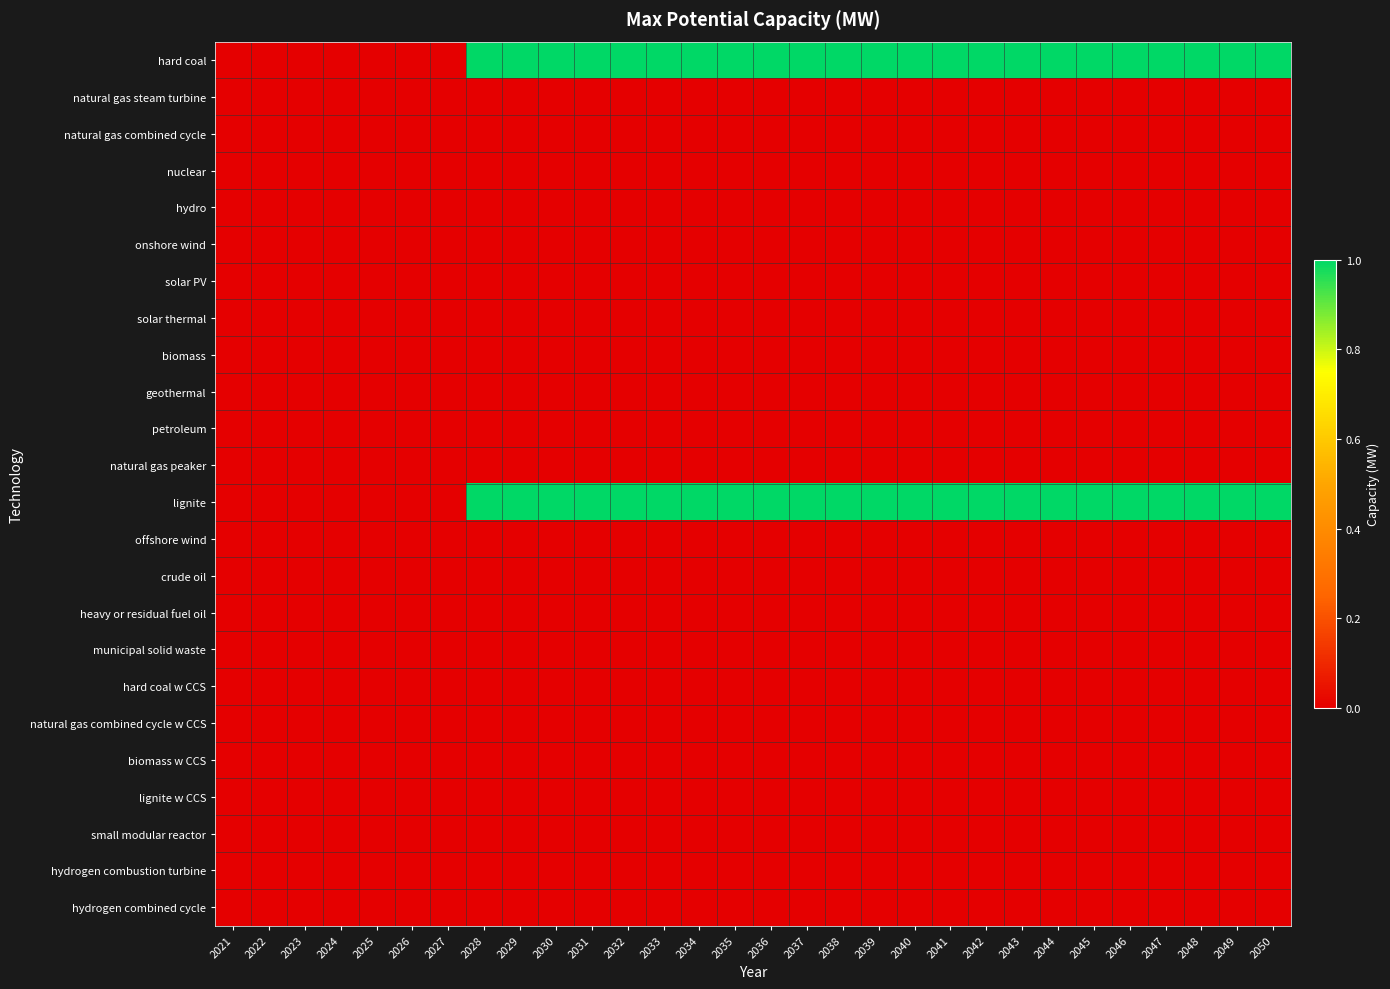

Reading right to left, extract all data points from this chart.

hard coal: 2050=1	2049=1	2048=1	2047=1	2046=1	2045=1	2044=1	2043=1	2042=1	2041=1	2040=1	2039=1	2038=1	2037=1	2036=1	2035=1	2034=1	2033=1	2032=1	2031=1	2030=1	2029=1	2028=1	2027=0	2026=0	2025=0	2024=0	2023=0	2022=0	2021=0
natural gas steam turbine: 2050=0	2049=0	2048=0	2047=0	2046=0	2045=0	2044=0	2043=0	2042=0	2041=0	2040=0	2039=0	2038=0	2037=0	2036=0	2035=0	2034=0	2033=0	2032=0	2031=0	2030=0	2029=0	2028=0	2027=0	2026=0	2025=0	2024=0	2023=0	2022=0	2021=0
natural gas combined cycle: 2050=0	2049=0	2048=0	2047=0	2046=0	2045=0	2044=0	2043=0	2042=0	2041=0	2040=0	2039=0	2038=0	2037=0	2036=0	2035=0	2034=0	2033=0	2032=0	2031=0	2030=0	2029=0	2028=0	2027=0	2026=0	2025=0	2024=0	2023=0	2022=0	2021=0
nuclear: 2050=0	2049=0	2048=0	2047=0	2046=0	2045=0	2044=0	2043=0	2042=0	2041=0	2040=0	2039=0	2038=0	2037=0	2036=0	2035=0	2034=0	2033=0	2032=0	2031=0	2030=0	2029=0	2028=0	2027=0	2026=0	2025=0	2024=0	2023=0	2022=0	2021=0
hydro: 2050=0	2049=0	2048=0	2047=0	2046=0	2045=0	2044=0	2043=0	2042=0	2041=0	2040=0	2039=0	2038=0	2037=0	2036=0	2035=0	2034=0	2033=0	2032=0	2031=0	2030=0	2029=0	2028=0	2027=0	2026=0	2025=0	2024=0	2023=0	2022=0	2021=0
onshore wind: 2050=0	2049=0	2048=0	2047=0	2046=0	2045=0	2044=0	2043=0	2042=0	2041=0	2040=0	2039=0	2038=0	2037=0	2036=0	2035=0	2034=0	2033=0	2032=0	2031=0	2030=0	2029=0	2028=0	2027=0	2026=0	2025=0	2024=0	2023=0	2022=0	2021=0
solar PV: 2050=0	2049=0	2048=0	2047=0	2046=0	2045=0	2044=0	2043=0	2042=0	2041=0	2040=0	2039=0	2038=0	2037=0	2036=0	2035=0	2034=0	2033=0	2032=0	2031=0	2030=0	2029=0	2028=0	2027=0	2026=0	2025=0	2024=0	2023=0	2022=0	2021=0
solar thermal: 2050=0	2049=0	2048=0	2047=0	2046=0	2045=0	2044=0	2043=0	2042=0	2041=0	2040=0	2039=0	2038=0	2037=0	2036=0	2035=0	2034=0	2033=0	2032=0	2031=0	2030=0	2029=0	2028=0	2027=0	2026=0	2025=0	2024=0	2023=0	2022=0	2021=0
biomass: 2050=0	2049=0	2048=0	2047=0	2046=0	2045=0	2044=0	2043=0	2042=0	2041=0	2040=0	2039=0	2038=0	2037=0	2036=0	2035=0	2034=0	2033=0	2032=0	2031=0	2030=0	2029=0	2028=0	2027=0	2026=0	2025=0	2024=0	2023=0	2022=0	2021=0
geothermal: 2050=0	2049=0	2048=0	2047=0	2046=0	2045=0	2044=0	2043=0	2042=0	2041=0	2040=0	2039=0	2038=0	2037=0	2036=0	2035=0	2034=0	2033=0	2032=0	2031=0	2030=0	2029=0	2028=0	2027=0	2026=0	2025=0	2024=0	2023=0	2022=0	2021=0
petroleum: 2050=0	2049=0	2048=0	2047=0	2046=0	2045=0	2044=0	2043=0	2042=0	2041=0	2040=0	2039=0	2038=0	2037=0	2036=0	2035=0	2034=0	2033=0	2032=0	2031=0	2030=0	2029=0	2028=0	2027=0	2026=0	2025=0	2024=0	2023=0	2022=0	2021=0
natural gas peaker: 2050=0	2049=0	2048=0	2047=0	2046=0	2045=0	2044=0	2043=0	2042=0	2041=0	2040=0	2039=0	2038=0	2037=0	2036=0	2035=0	2034=0	2033=0	2032=0	2031=0	2030=0	2029=0	2028=0	2027=0	2026=0	2025=0	2024=0	2023=0	2022=0	2021=0
lignite: 2050=1	2049=1	2048=1	2047=1	2046=1	2045=1	2044=1	2043=1	2042=1	2041=1	2040=1	2039=1	2038=1	2037=1	2036=1	2035=1	2034=1	2033=1	2032=1	2031=1	2030=1	2029=1	2028=1	2027=0	2026=0	2025=0	2024=0	2023=0	2022=0	2021=0
offshore wind: 2050=0	2049=0	2048=0	2047=0	2046=0	2045=0	2044=0	2043=0	2042=0	2041=0	2040=0	2039=0	2038=0	2037=0	2036=0	2035=0	2034=0	2033=0	2032=0	2031=0	2030=0	2029=0	2028=0	2027=0	2026=0	2025=0	2024=0	2023=0	2022=0	2021=0
crude oil: 2050=0	2049=0	2048=0	2047=0	2046=0	2045=0	2044=0	2043=0	2042=0	2041=0	2040=0	2039=0	2038=0	2037=0	2036=0	2035=0	2034=0	2033=0	2032=0	2031=0	2030=0	2029=0	2028=0	2027=0	2026=0	2025=0	2024=0	2023=0	2022=0	2021=0
heavy or residual fuel oil: 2050=0	2049=0	2048=0	2047=0	2046=0	2045=0	2044=0	2043=0	2042=0	2041=0	2040=0	2039=0	2038=0	2037=0	2036=0	2035=0	2034=0	2033=0	2032=0	2031=0	2030=0	2029=0	2028=0	2027=0	2026=0	2025=0	2024=0	2023=0	2022=0	2021=0
municipal solid waste: 2050=0	2049=0	2048=0	2047=0	2046=0	2045=0	2044=0	2043=0	2042=0	2041=0	2040=0	2039=0	2038=0	2037=0	2036=0	2035=0	2034=0	2033=0	2032=0	2031=0	2030=0	2029=0	2028=0	2027=0	2026=0	2025=0	2024=0	2023=0	2022=0	2021=0
hard coal w CCS: 2050=0	2049=0	2048=0	2047=0	2046=0	2045=0	2044=0	2043=0	2042=0	2041=0	2040=0	2039=0	2038=0	2037=0	2036=0	2035=0	2034=0	2033=0	2032=0	2031=0	2030=0	2029=0	2028=0	2027=0	2026=0	2025=0	2024=0	2023=0	2022=0	2021=0
natural gas combined cycle w CCS: 2050=0	2049=0	2048=0	2047=0	2046=0	2045=0	2044=0	2043=0	2042=0	2041=0	2040=0	2039=0	2038=0	2037=0	2036=0	2035=0	2034=0	2033=0	2032=0	2031=0	2030=0	2029=0	2028=0	2027=0	2026=0	2025=0	2024=0	2023=0	2022=0	2021=0
biomass w CCS: 2050=0	2049=0	2048=0	2047=0	2046=0	2045=0	2044=0	2043=0	2042=0	2041=0	2040=0	2039=0	2038=0	2037=0	2036=0	2035=0	2034=0	2033=0	2032=0	2031=0	2030=0	2029=0	2028=0	2027=0	2026=0	2025=0	2024=0	2023=0	2022=0	2021=0
lignite w CCS: 2050=0	2049=0	2048=0	2047=0	2046=0	2045=0	2044=0	2043=0	2042=0	2041=0	2040=0	2039=0	2038=0	2037=0	2036=0	2035=0	2034=0	2033=0	2032=0	2031=0	2030=0	2029=0	2028=0	2027=0	2026=0	2025=0	2024=0	2023=0	2022=0	2021=0
small modular reactor: 2050=0	2049=0	2048=0	2047=0	2046=0	2045=0	2044=0	2043=0	2042=0	2041=0	2040=0	2039=0	2038=0	2037=0	2036=0	2035=0	2034=0	2033=0	2032=0	2031=0	2030=0	2029=0	2028=0	2027=0	2026=0	2025=0	2024=0	2023=0	2022=0	2021=0
hydrogen combustion turbine: 2050=0	2049=0	2048=0	2047=0	2046=0	2045=0	2044=0	2043=0	2042=0	2041=0	2040=0	2039=0	2038=0	2037=0	2036=0	2035=0	2034=0	2033=0	2032=0	2031=0	2030=0	2029=0	2028=0	2027=0	2026=0	2025=0	2024=0	2023=0	2022=0	2021=0
hydrogen combined cycle: 2050=0	2049=0	2048=0	2047=0	2046=0	2045=0	2044=0	2043=0	2042=0	2041=0	2040=0	2039=0	2038=0	2037=0	2036=0	2035=0	2034=0	2033=0	2032=0	2031=0	2030=0	2029=0	2028=0	2027=0	2026=0	2025=0	2024=0	2023=0	2022=0	2021=0